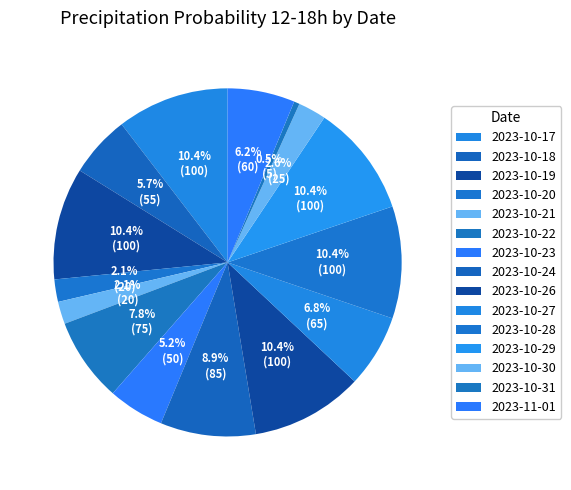

How many slices are in this pie chart?

15